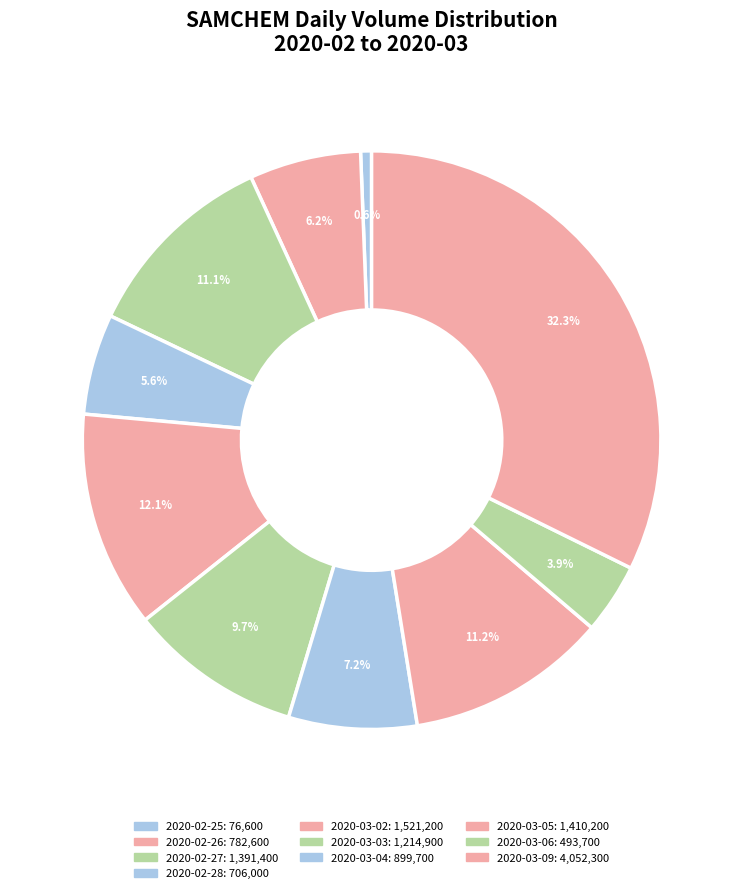

To the nearest percent, what percentage of the pie is 2020-02-25?

1%